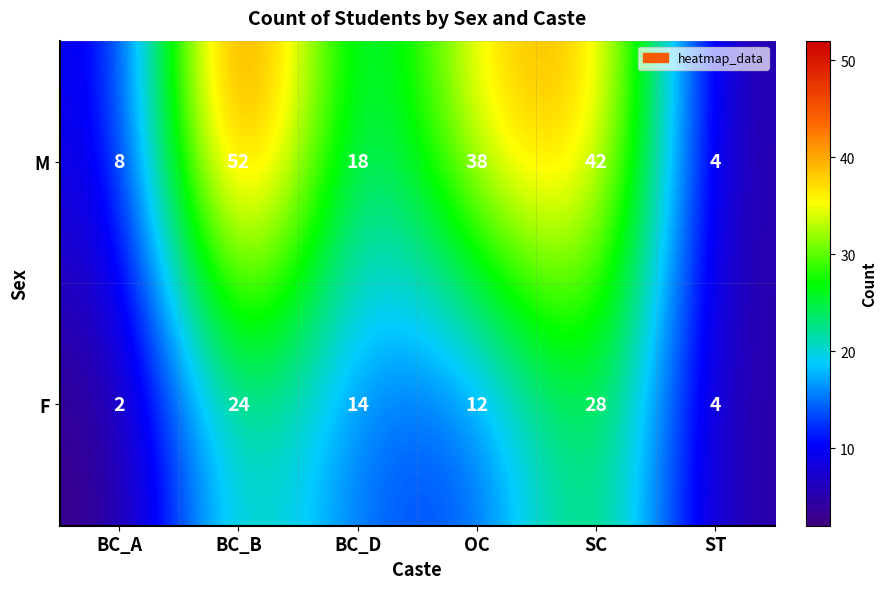

What is the average value of the F series?

14